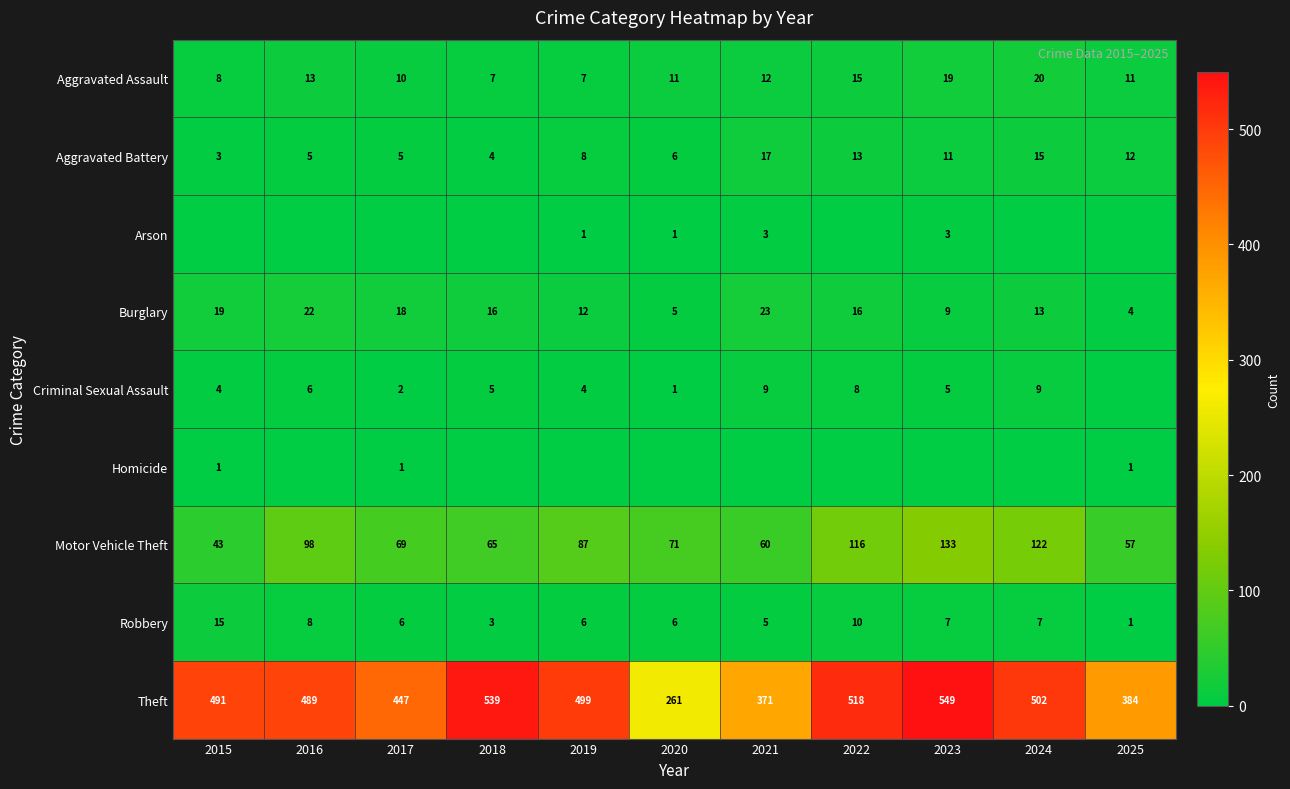

Is it true that Aggravated Assault equals 13 at 2016?

True